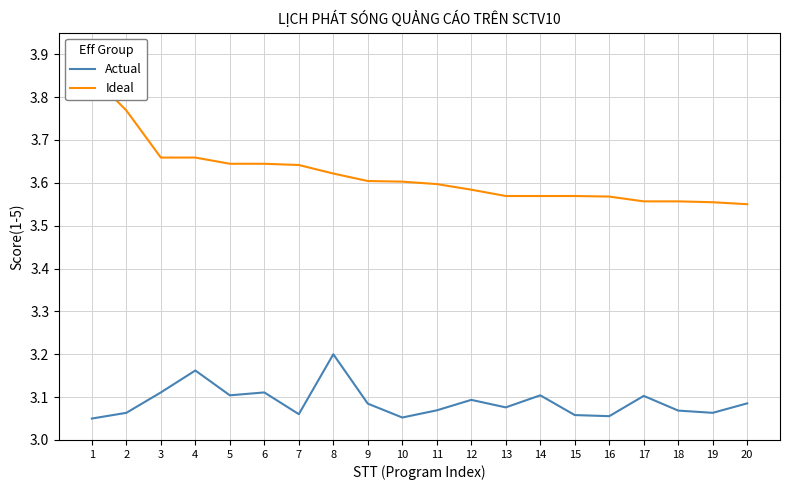

Which series has the largest range (max minus min)?

Ideal